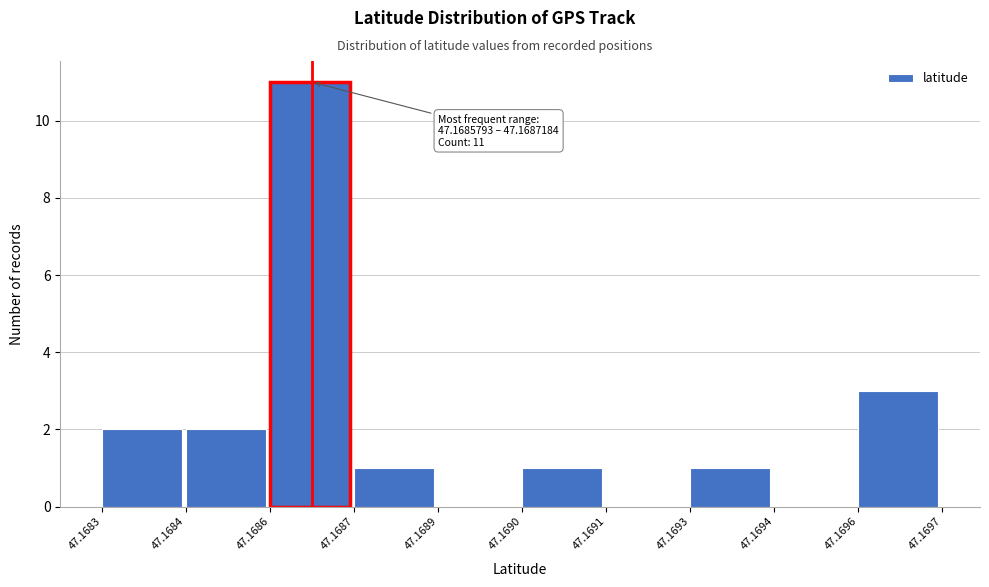

Reading right to left, extract all data points from this chart.

47.1696=3	47.1694=0	47.1693=1	47.1691=0	47.1690=1	47.1689=0	47.1687=1	47.1686=11	47.1684=2	47.1683=2